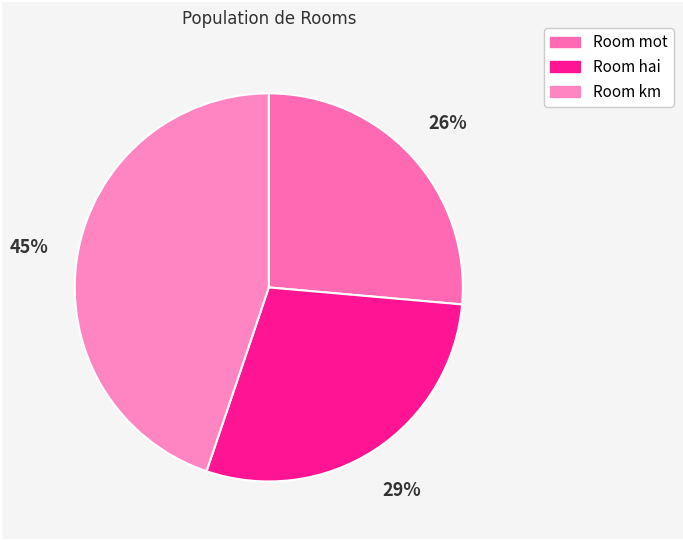

Combined, what portion of the pie is Room km and Room mot?

71.2%